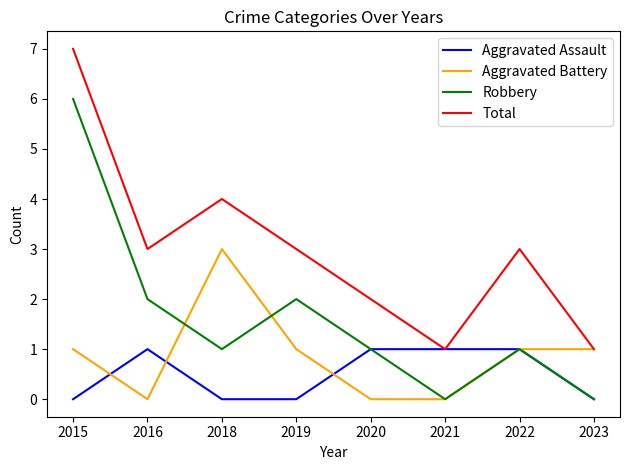

True or false: Total and Robbery intersect in this chart.

False